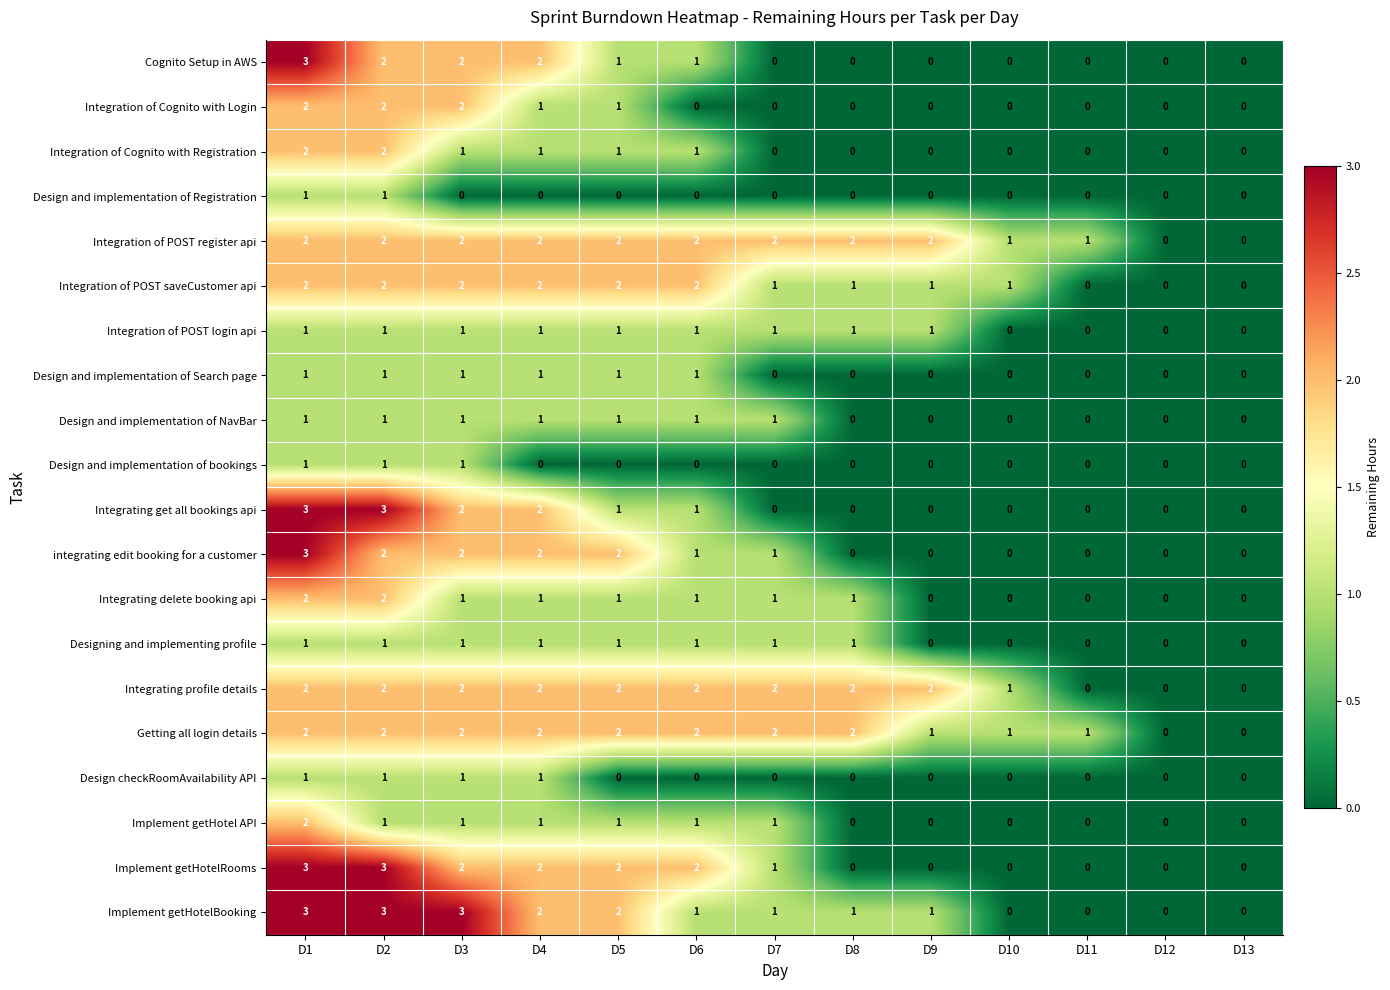

At which category is the sum across all series the highest?

D1